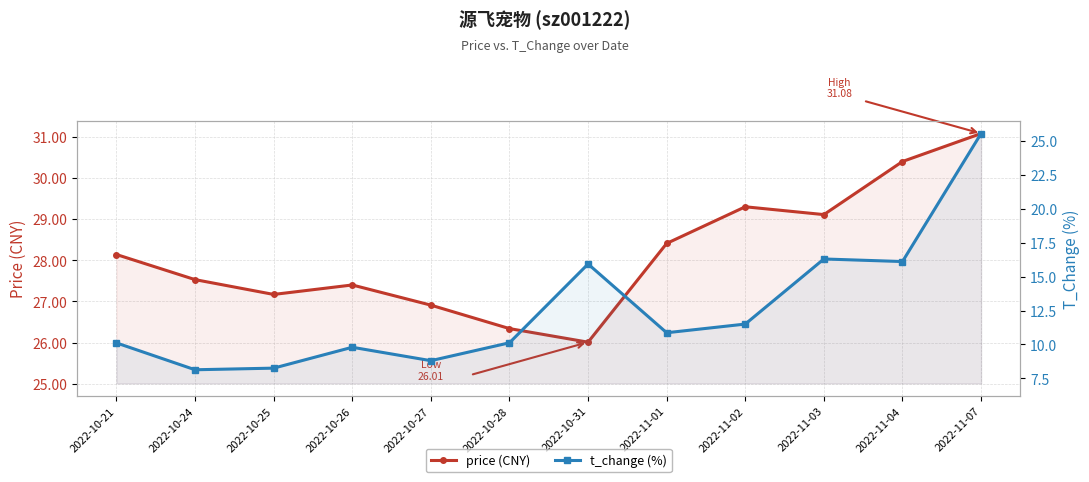

Reading left to right, what are all the values shown in this chart?

price: 2022-10-21=28.1	2022-10-24=27.5	2022-10-25=27.2	2022-10-26=27.4	2022-10-27=26.9	2022-10-28=26.3	2022-10-31=26.0	2022-11-01=28.4	2022-11-02=29.3	2022-11-03=29.1	2022-11-04=30.4	2022-11-07=31.1
t_change: 2022-10-21=10.1	2022-10-24=8.1	2022-10-25=8.2	2022-10-26=9.8	2022-10-27=8.8	2022-10-28=10.1	2022-10-31=15.9	2022-11-01=10.9	2022-11-02=11.5	2022-11-03=16.3	2022-11-04=16.1	2022-11-07=25.6